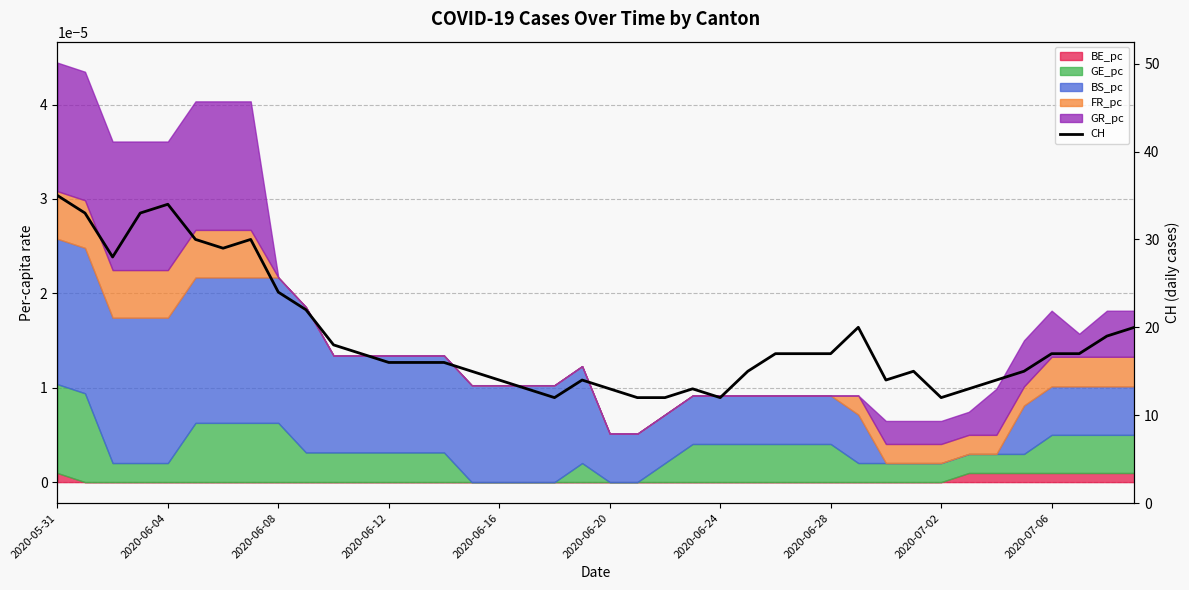

What position from the left is 2020-06-24?

7